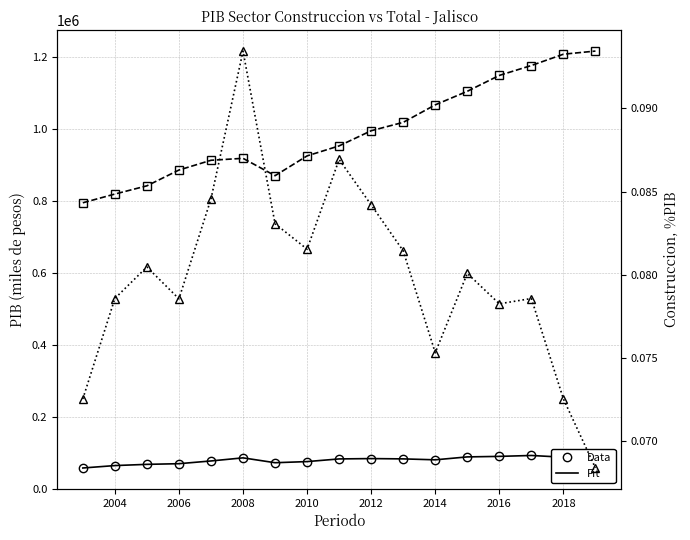

How many lines are shown in the chart?

6